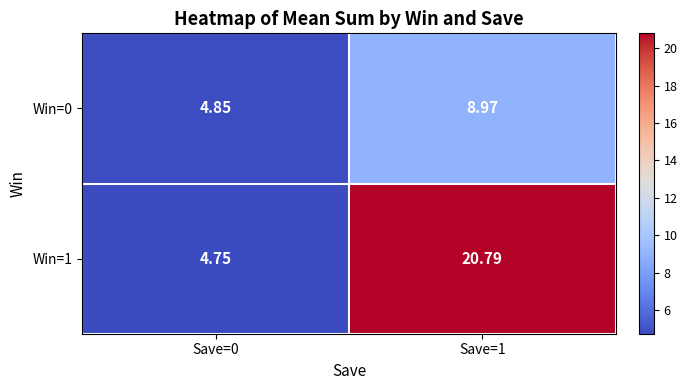

Is the value of Win=0 at Save=1 greater than the value of Win=1 at Save=1?

No